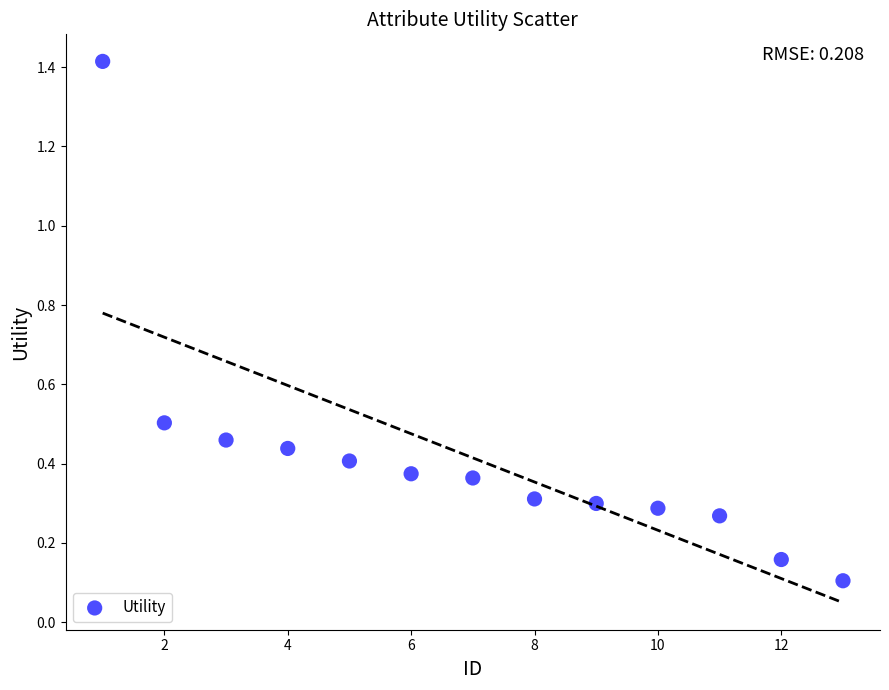

What is the range of X values (max minus min)?

12.0